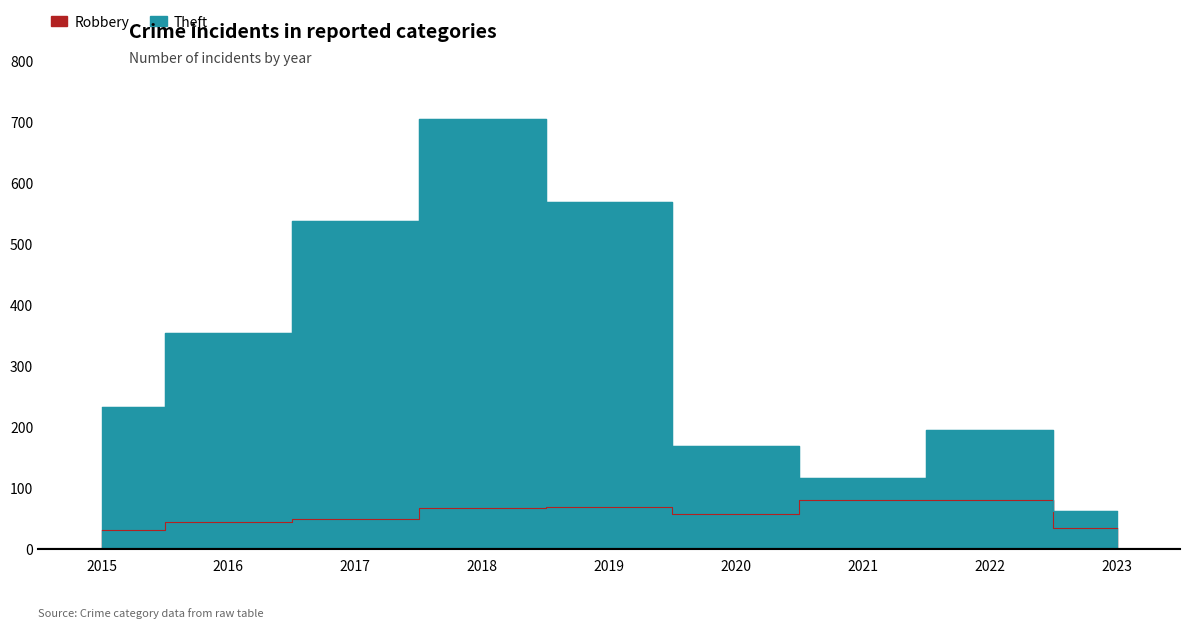

At which label does Robbery reach its minimum?

2015